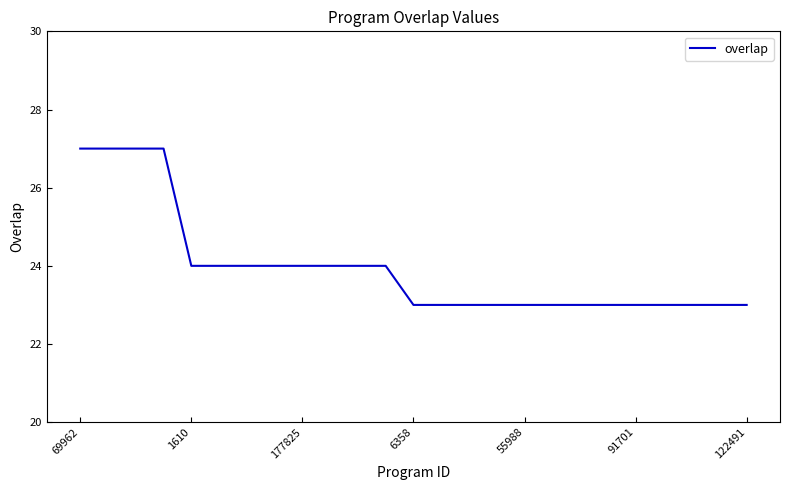

What is the maximum value shown in the chart?

27